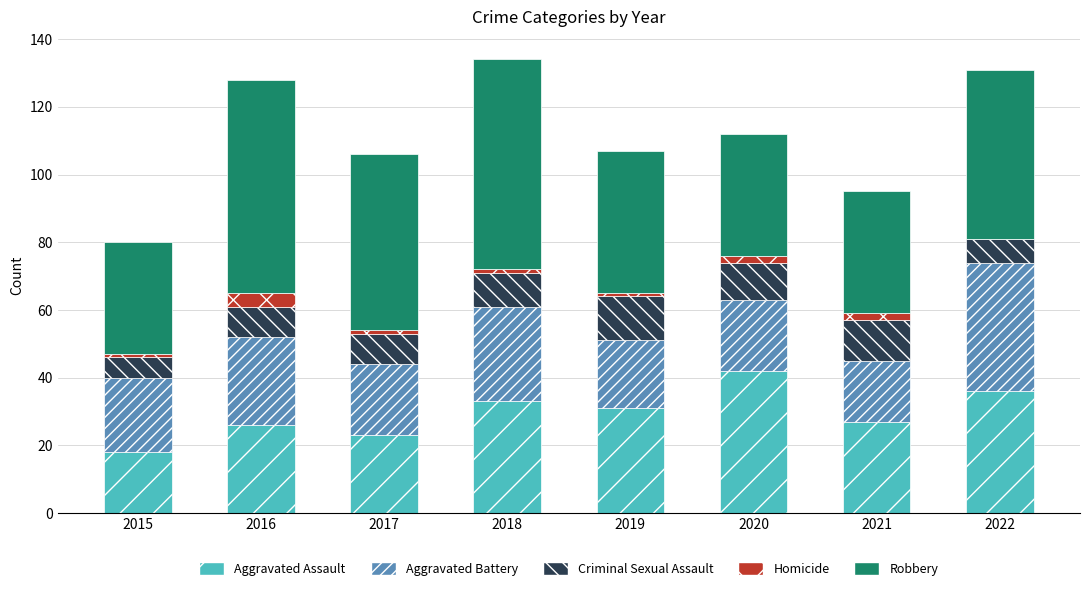

What is the highest value of the Aggravated Assault series?

42